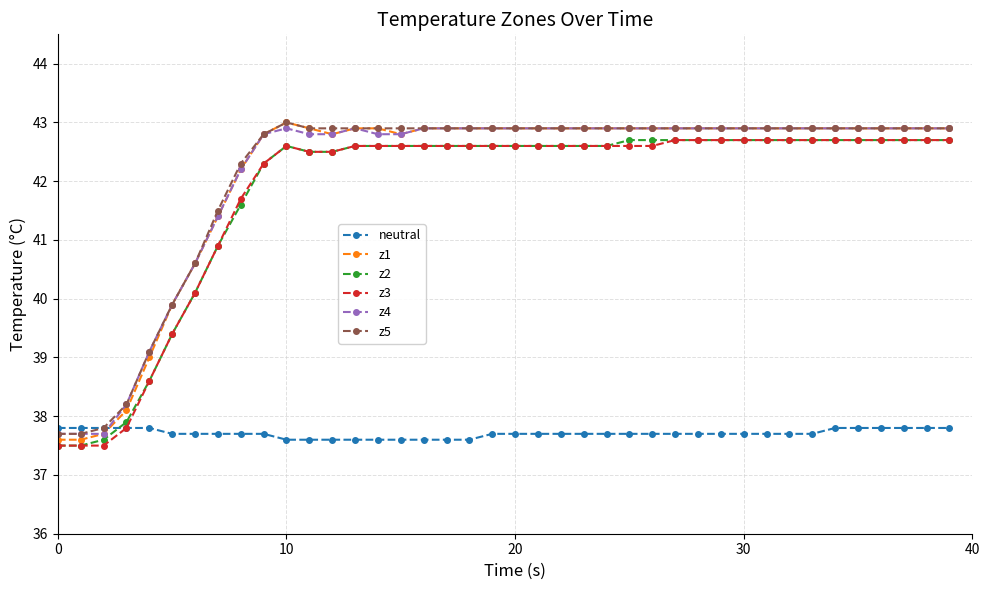

True or false: z5 and z3 intersect in this chart.

False